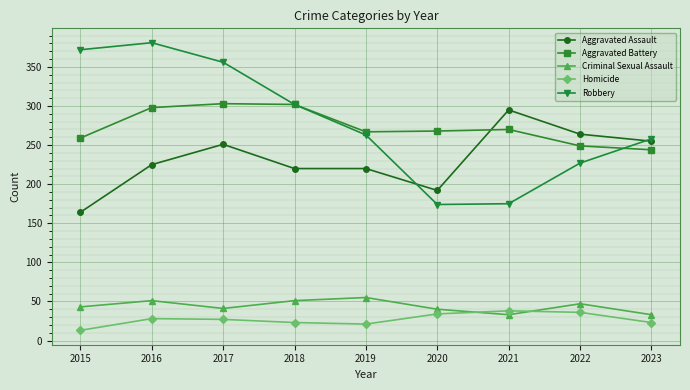

What is the value of the Robbery point at the 9th from the left?

258